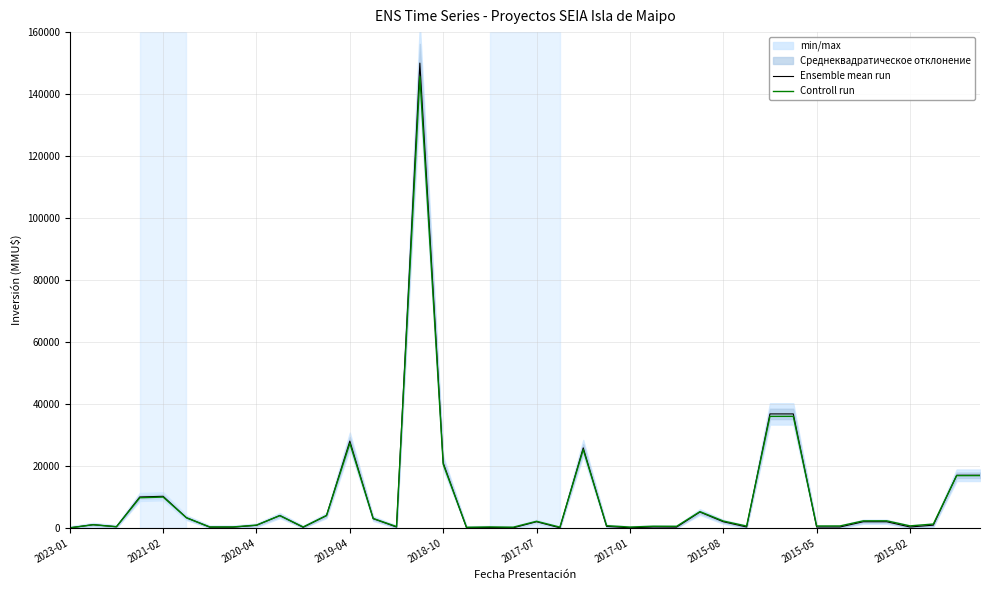

What position from the left is 30?

31